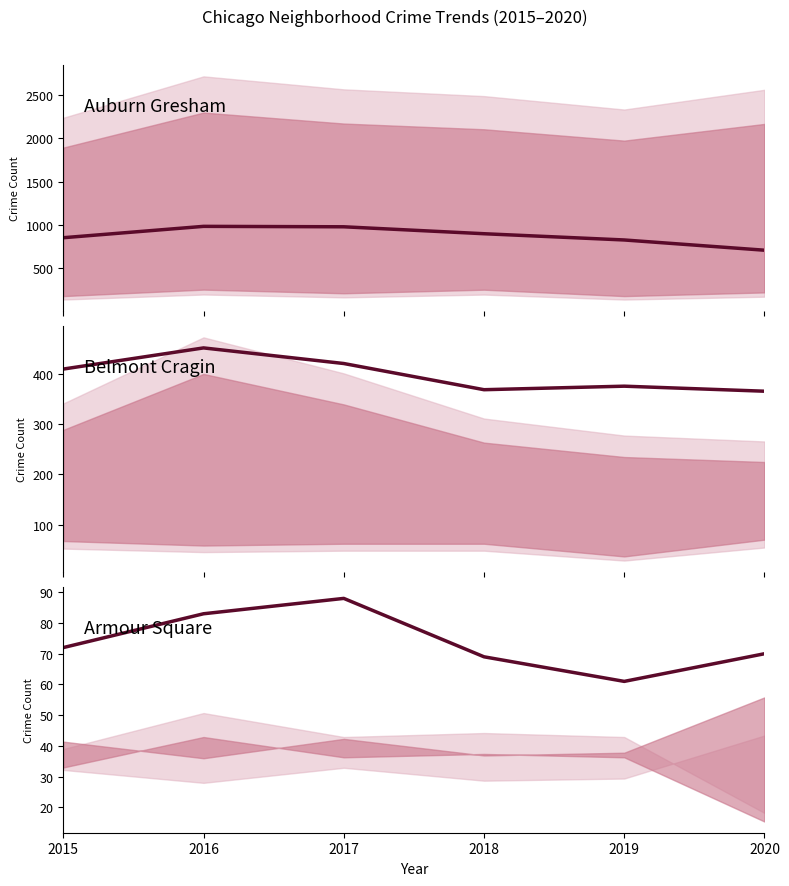

Is this an area chart (filled region under the line)?

No